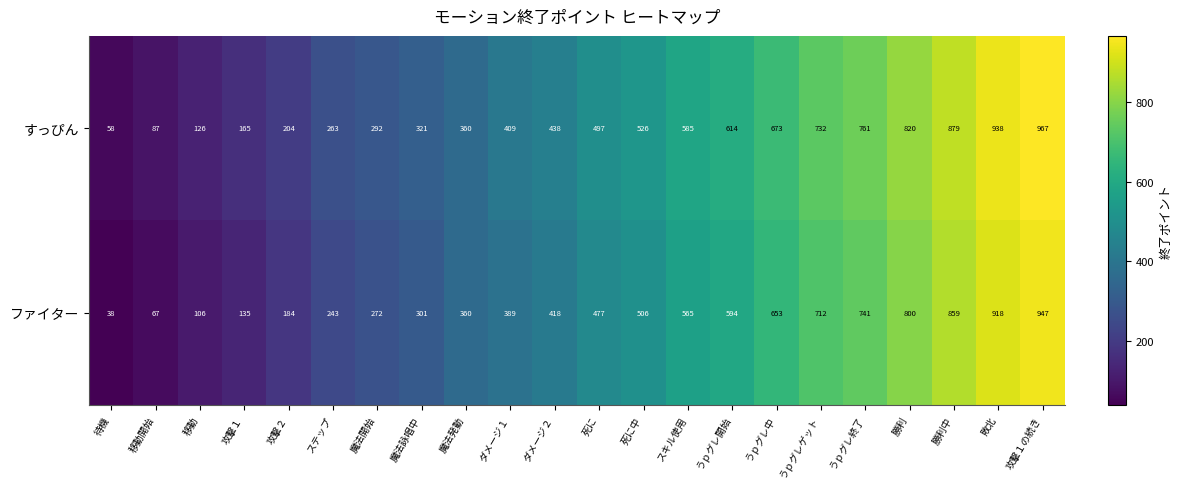

List the series in order of their overall mean, highest first.

すっぴん, ファイター